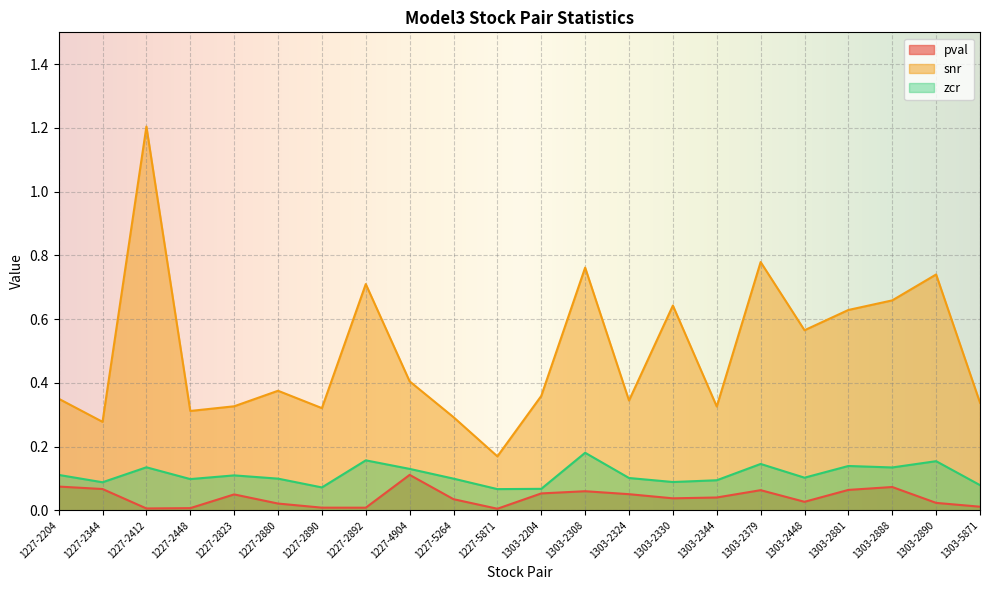

List the series in order of their peak value, highest first.

snr, zcr, pval